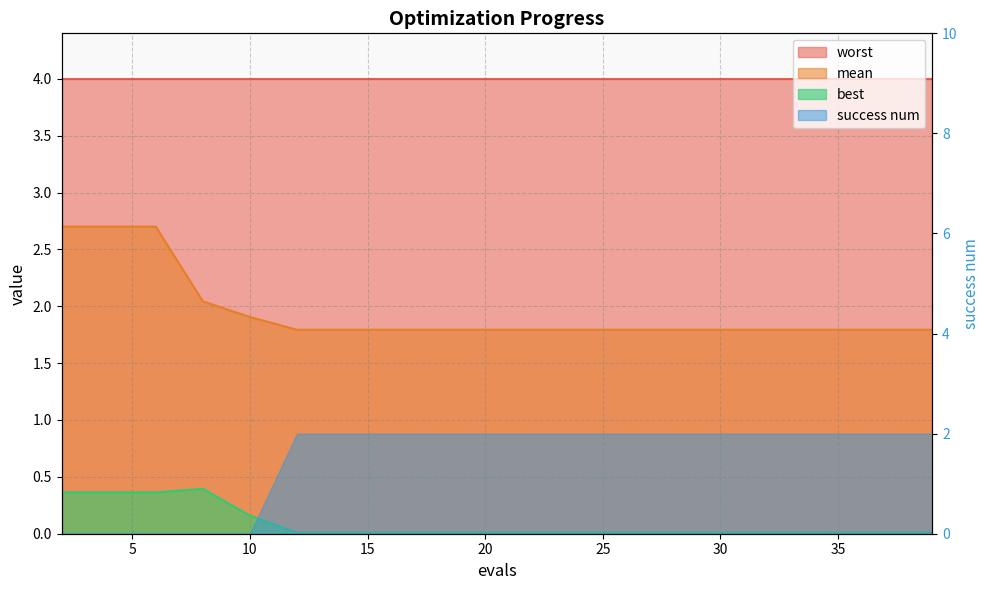

Rank the categories by mean value from highest to lowest.

2, 4, 6, 8, 10, 12, 14, 16, 18, 20, 22, 24, 25, 27, 29, 31, 33, 35, 37, 39